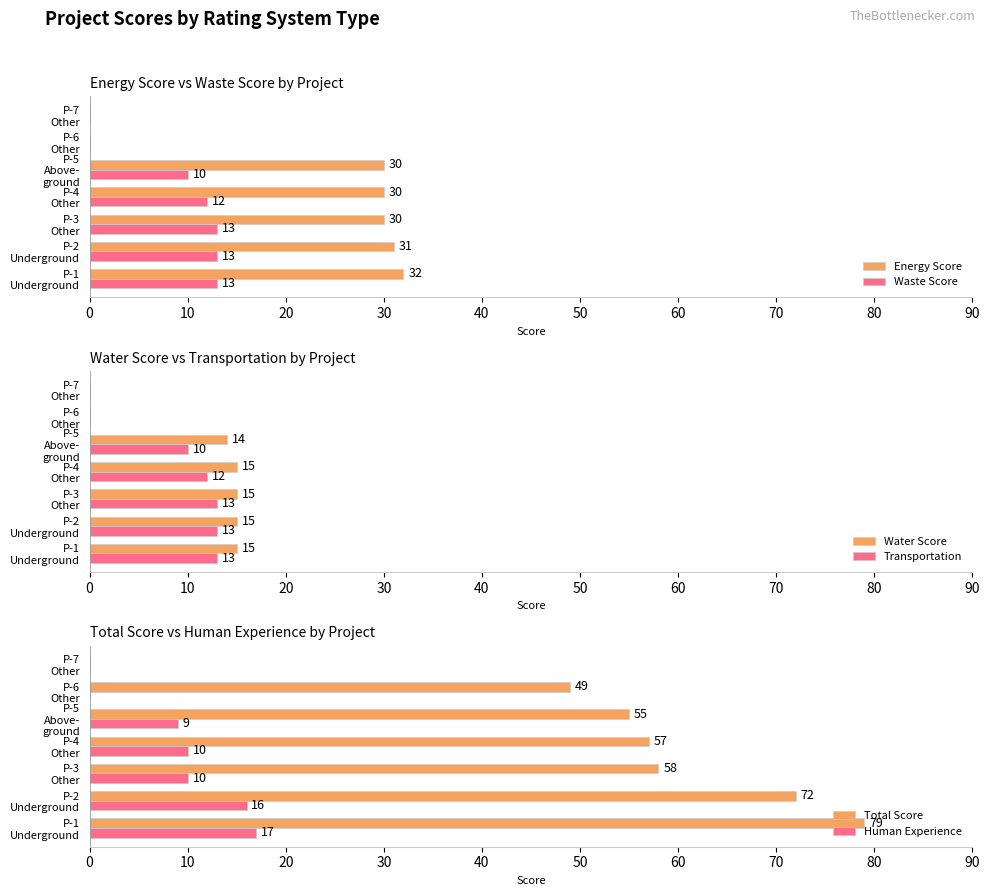

Which series has the largest range (max minus min)?

Total Score